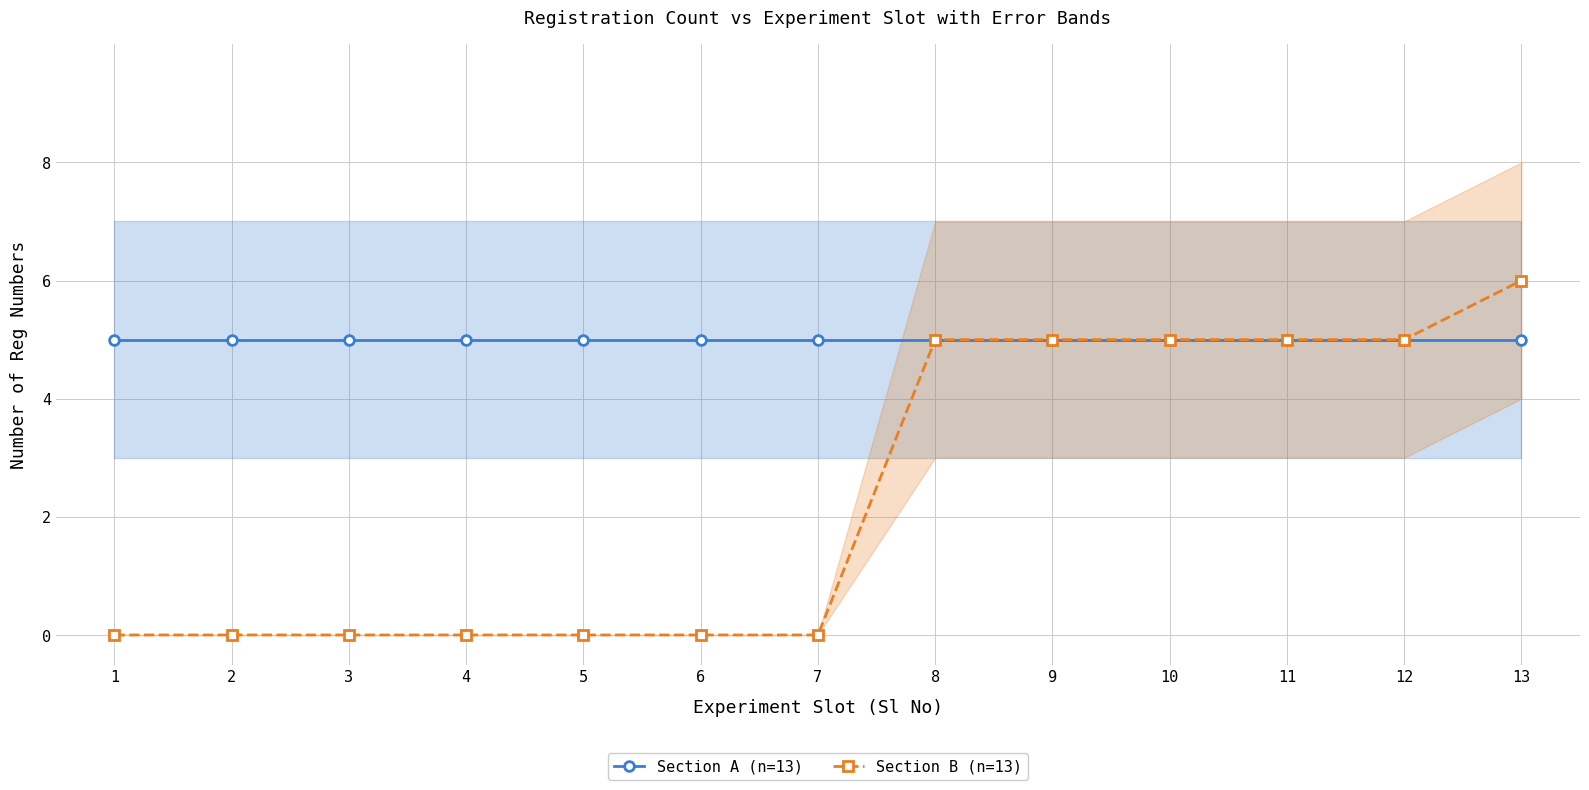

True or false: Section A (n=13) and Section B (n=13) cross at least once.

False